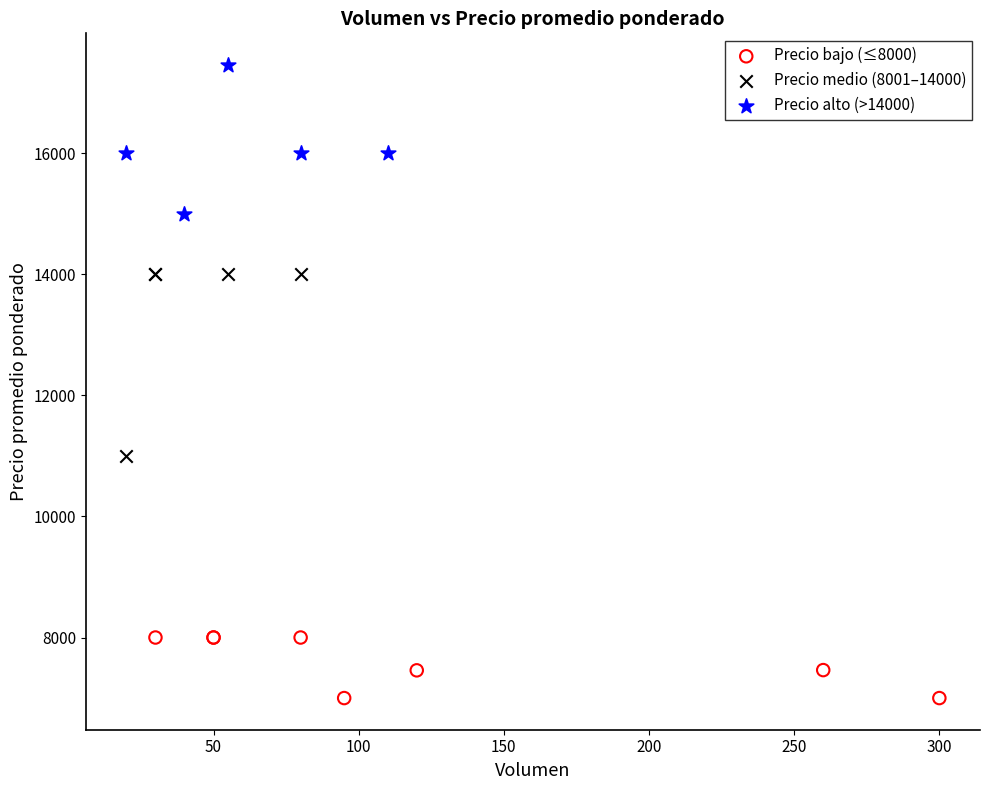

What are all the series names shown in the legend?

Precio bajo (≤8000), Precio medio (8001–14000), Precio alto (>14000)